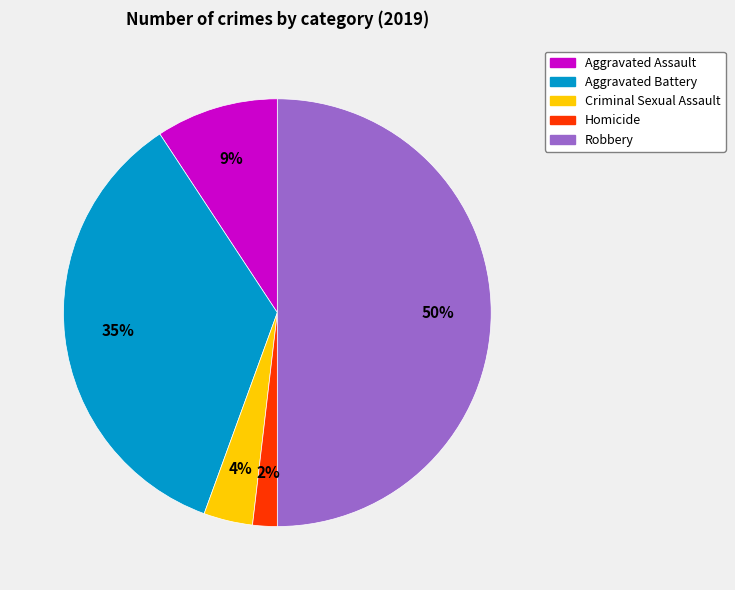

Is the sum of Aggravated Assault and Aggravated Battery greater than half?

No